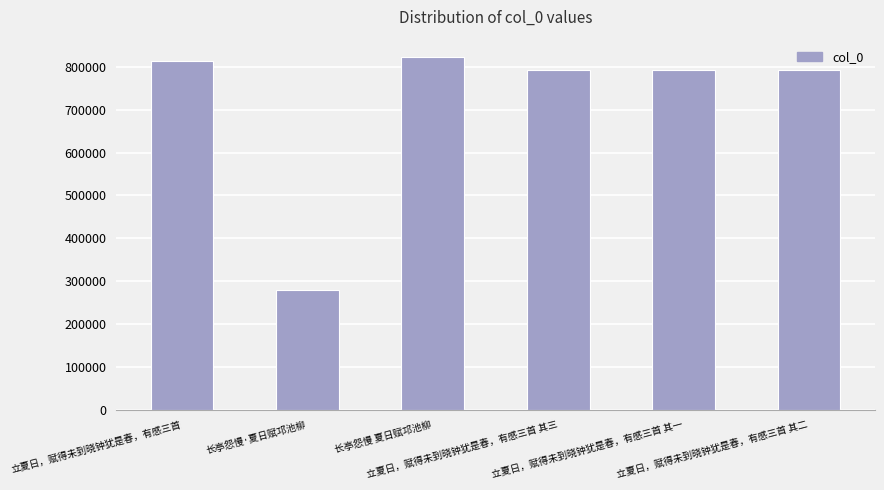

What is the value of the 3rd bar from the left?

822376